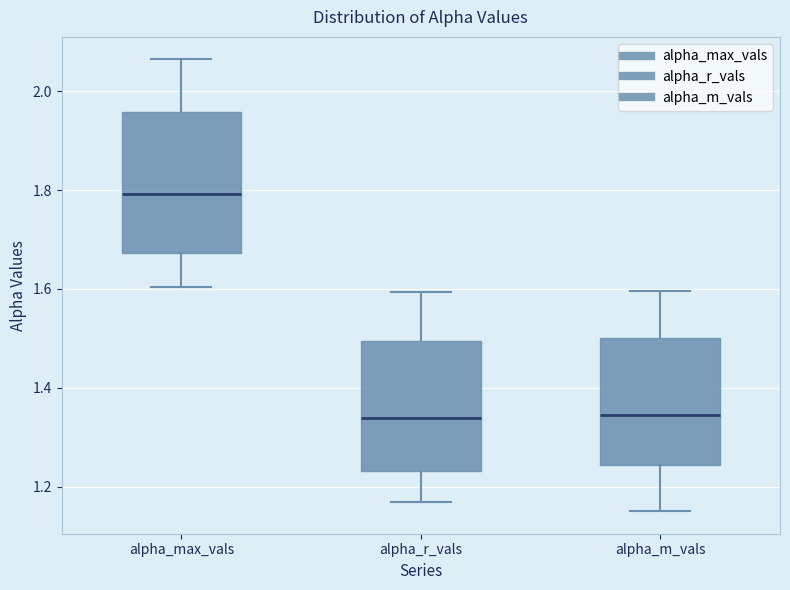

Where does the median line of the box for alpha_r_vals sit on the y-axis? The values are not printed on the chart, so give them approximately, as read against the axis.

1.34